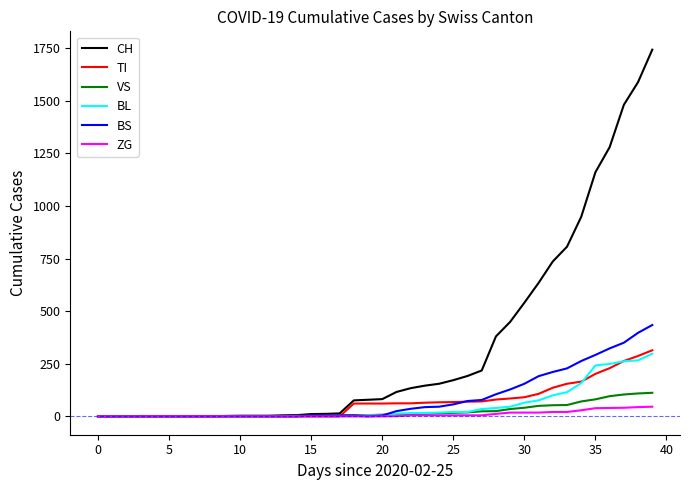

What is the maximum value for VS?

112